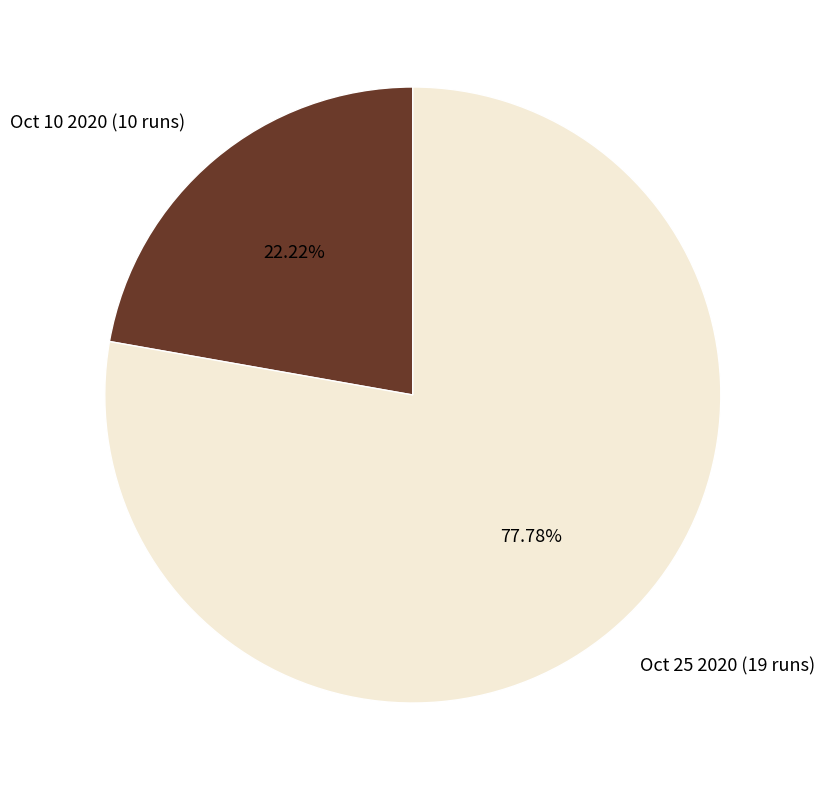

The Oct 25 2020 (19 runs) slice represents 64% of the pie. True or false?

False